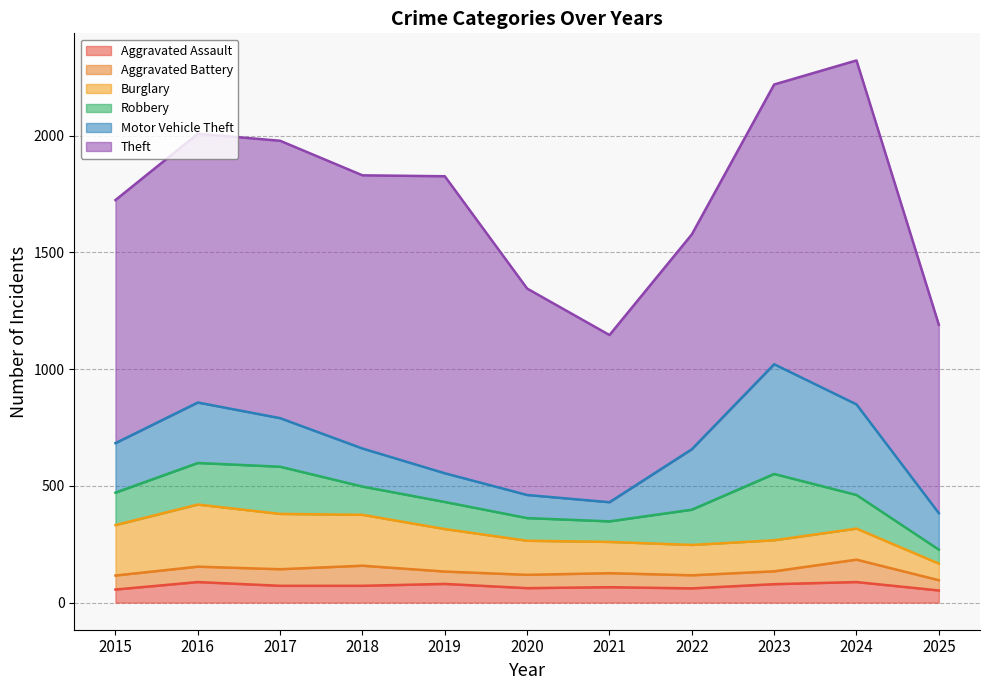

How many interior local valleys does the Aggravated Battery series have?

2